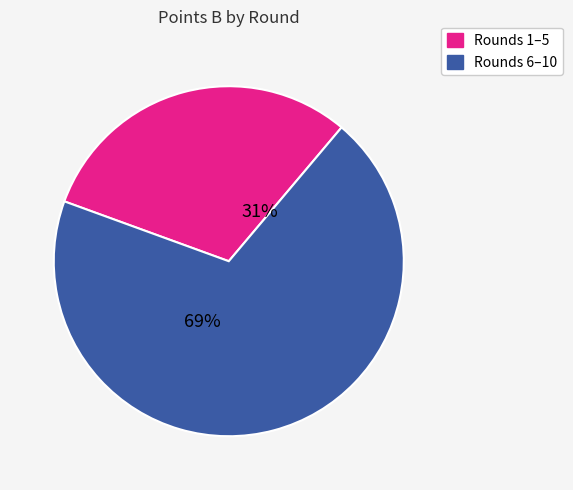

To the nearest percent, what is the average slice percentage?

50%